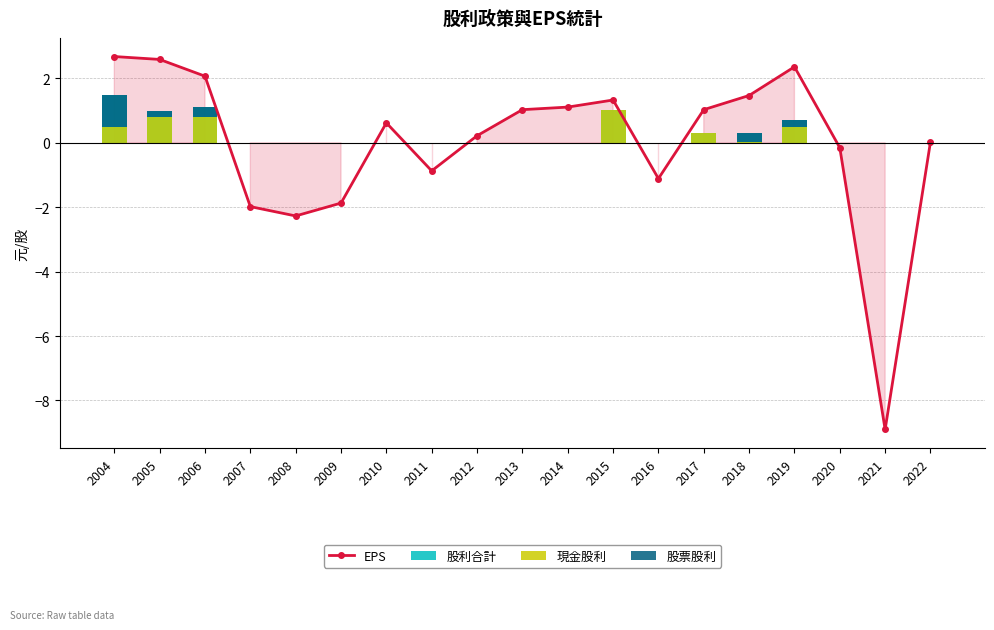

Rank the series by their average value, from highest to lowest.

股利合計, 現金股利, 股票股利, EPS